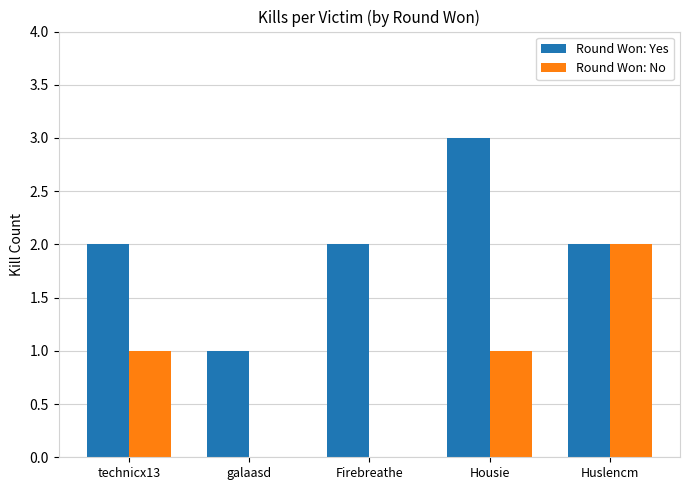

Which series has the largest total across all categories?

Round Won: Yes